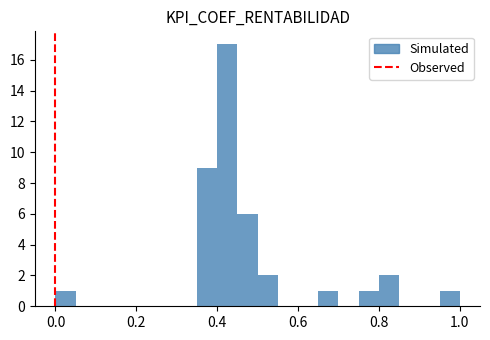

Read against the x-axis, roughly where is the centre of the tallest bar?

0.42